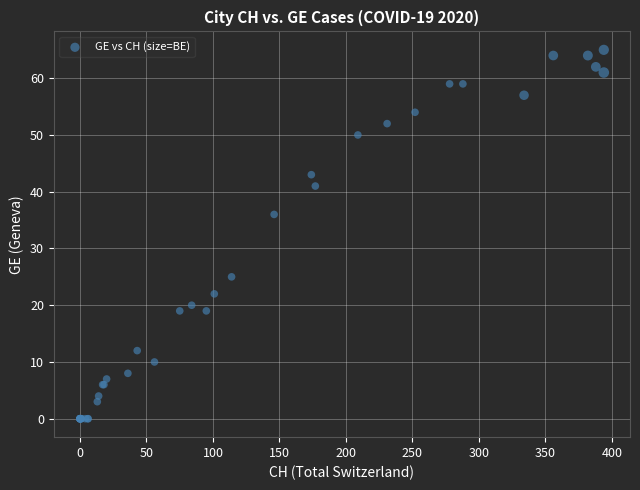

What Y value in the scatter plot is closest to 32?

36